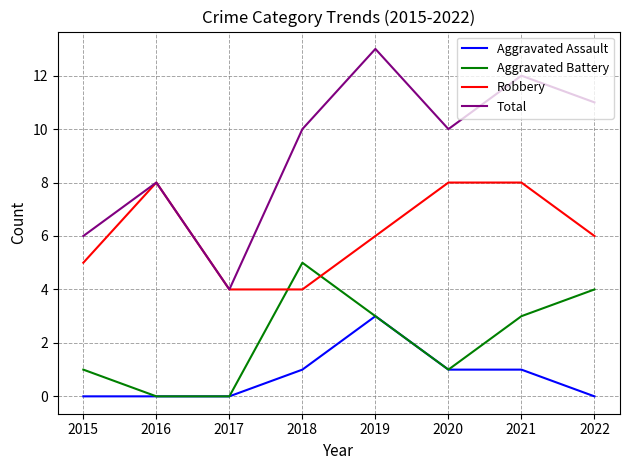

Between 2016 and 2019, which series saw the biggest shift?

Total